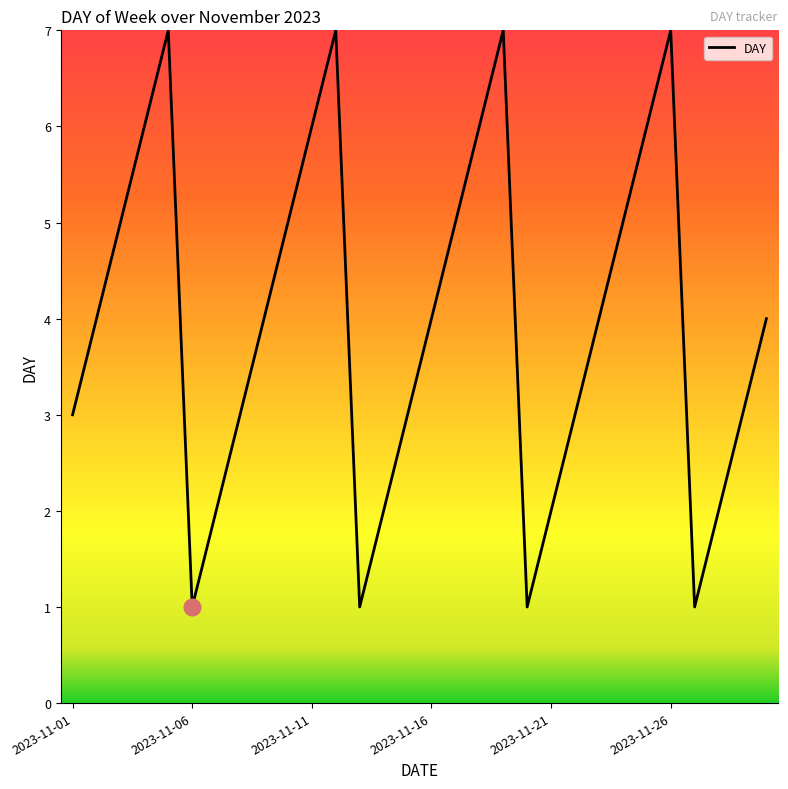

What is the maximum value shown in the chart?

7